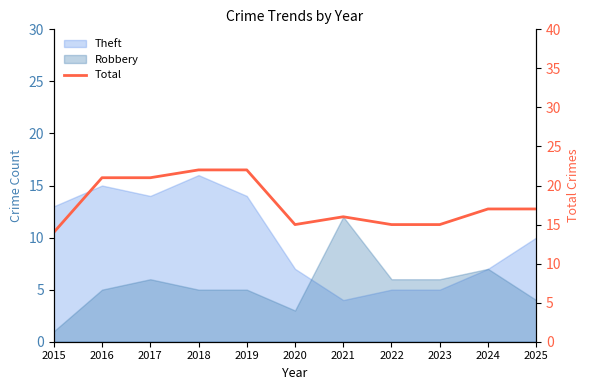

The chart shows a value of 21 at 2016. True or false?

True